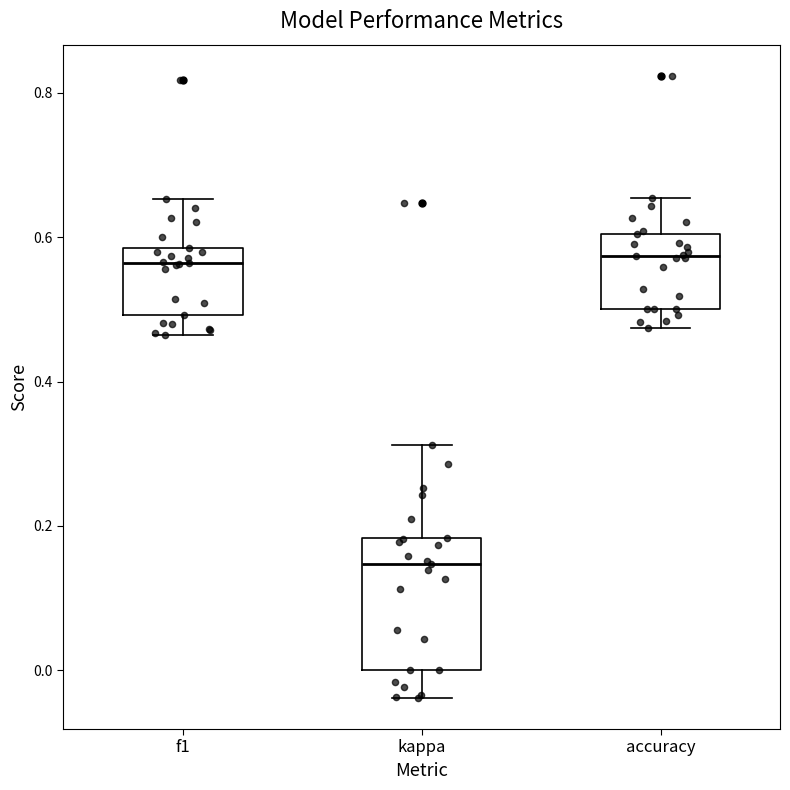

Reading left to right, transcribe this box plot: for each box, give where its median line is, the range the box spans, and where its two whiskers end, as read against the y-axis. The values are not printed on the chart, so give them approximately, as read against the axis.

f1: median 0.56, box 0.50 to 0.58, whiskers 0.46 to 0.66
kappa: median 0.14, box 0.00 to 0.18, whiskers -0.04 to 0.32
accuracy: median 0.58, box 0.50 to 0.60, whiskers 0.48 to 0.66